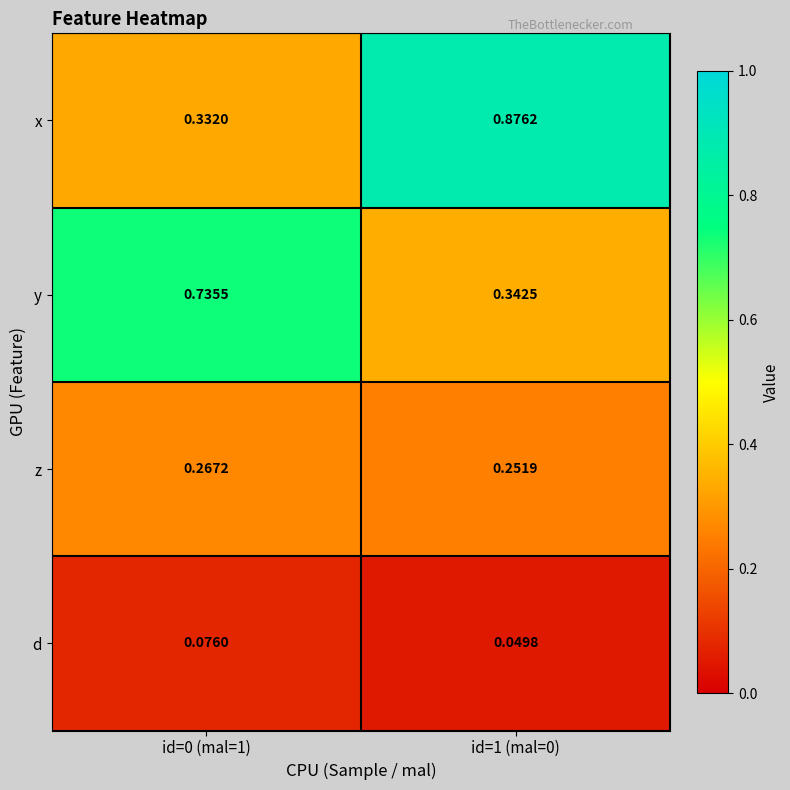

Between id=0 (mal=1) and id=1 (mal=0), which series saw the biggest shift?

x